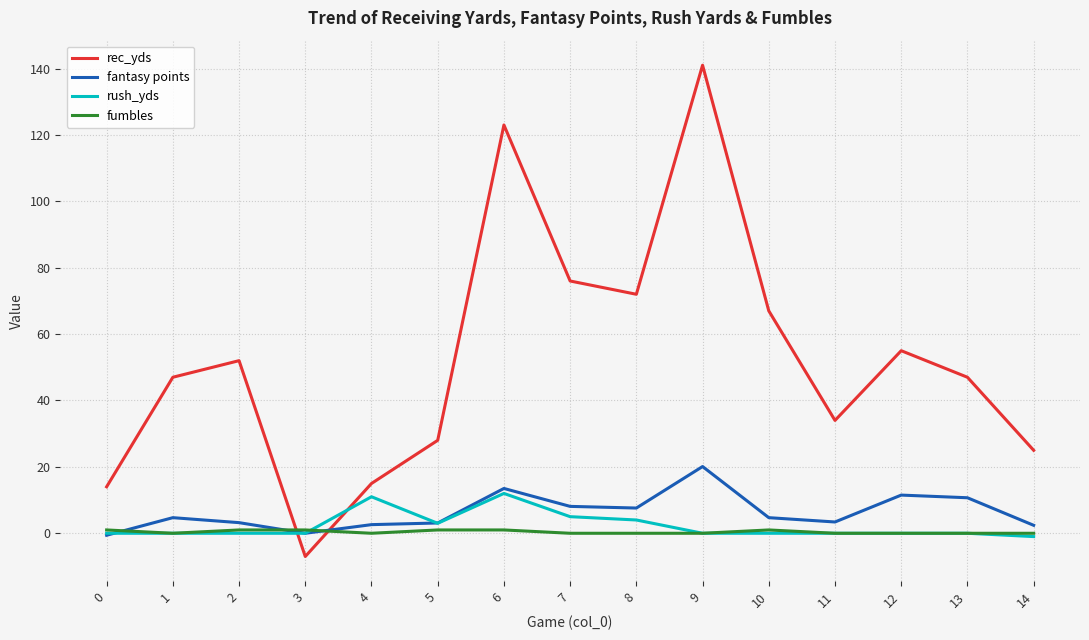

List the series in order of their peak value, lowest first.

fumbles, rush_yds, fantasy points, rec_yds